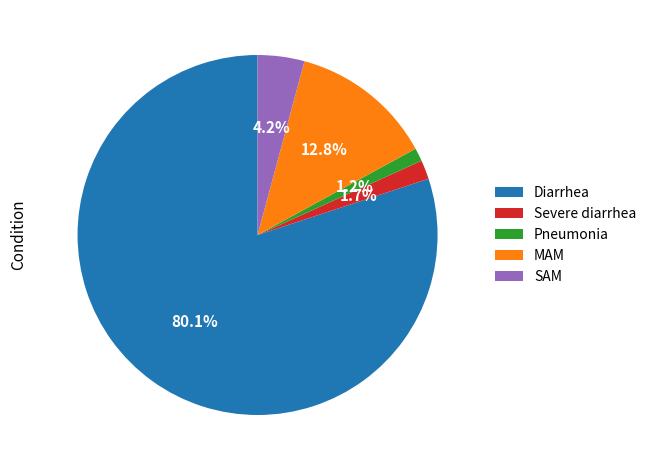

The Diarrhea slice represents 85% of the pie. True or false?

False